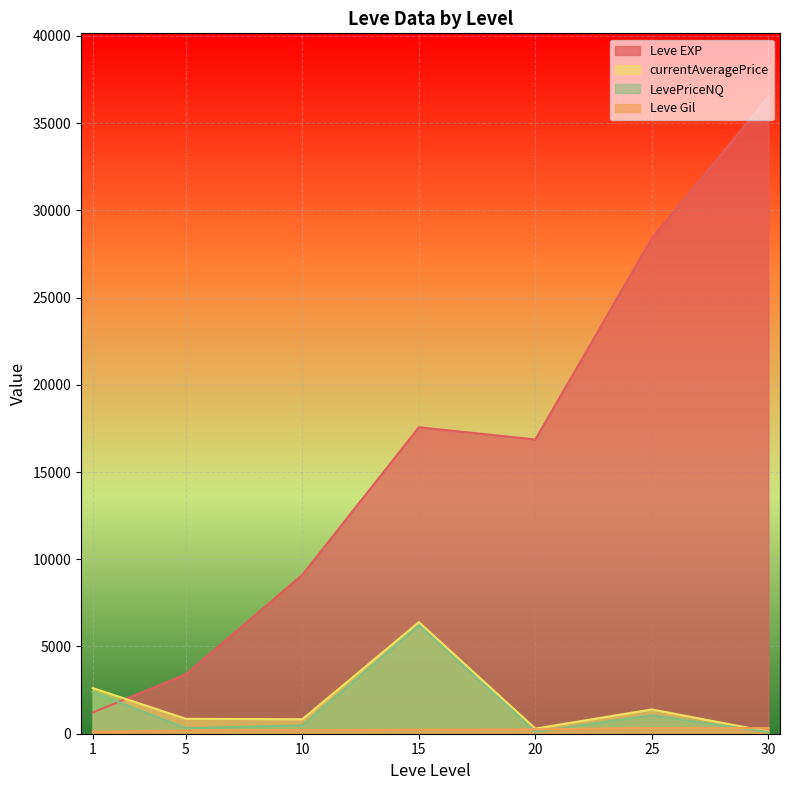

Which series has the widest spread of values?

Leve EXP